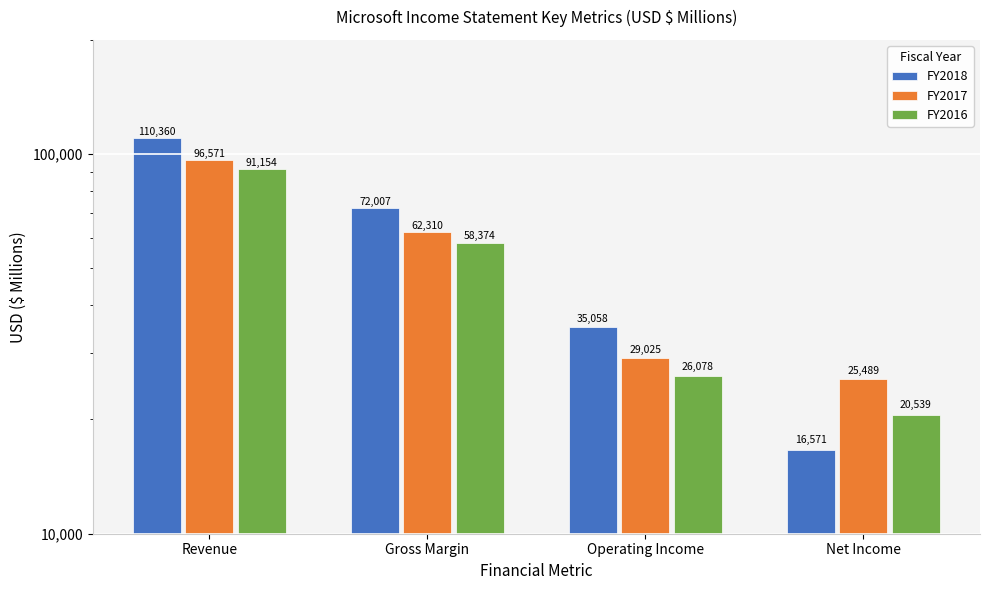

Reading right to left, extract all data points from this chart.

FY2018: Net Income=16571	Operating Income=35058	Gross Margin=72007	Revenue=110360
FY2017: Net Income=25489	Operating Income=29025	Gross Margin=62310	Revenue=96571
FY2016: Net Income=20539	Operating Income=26078	Gross Margin=58374	Revenue=91154